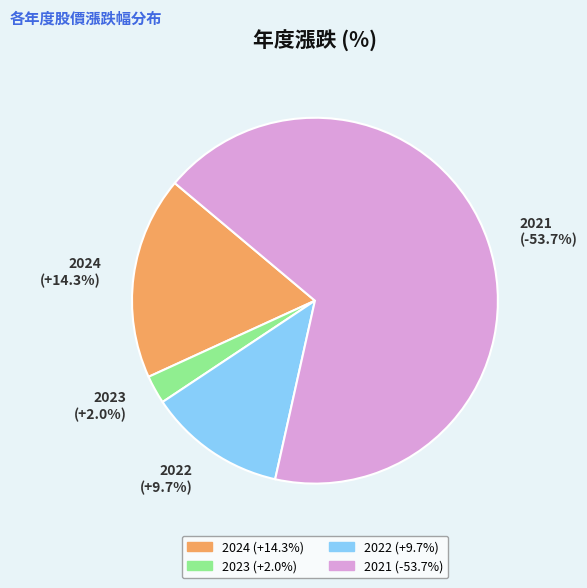

Is there a majority slice in this chart?

Yes